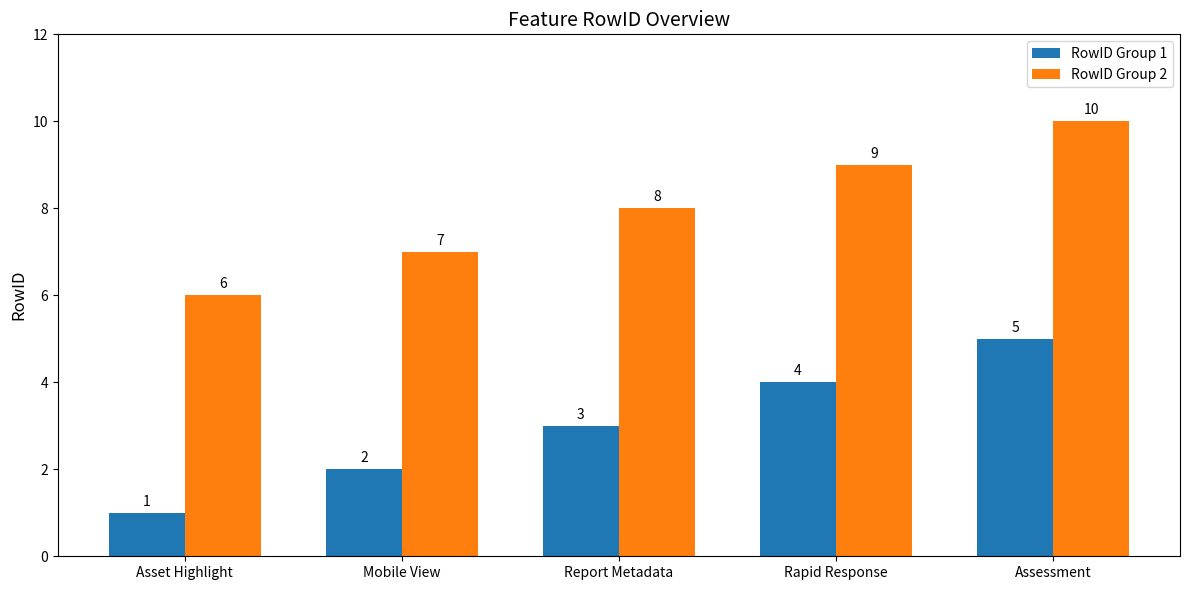

What is the spread (max minus min) of values at Rapid Response?

5